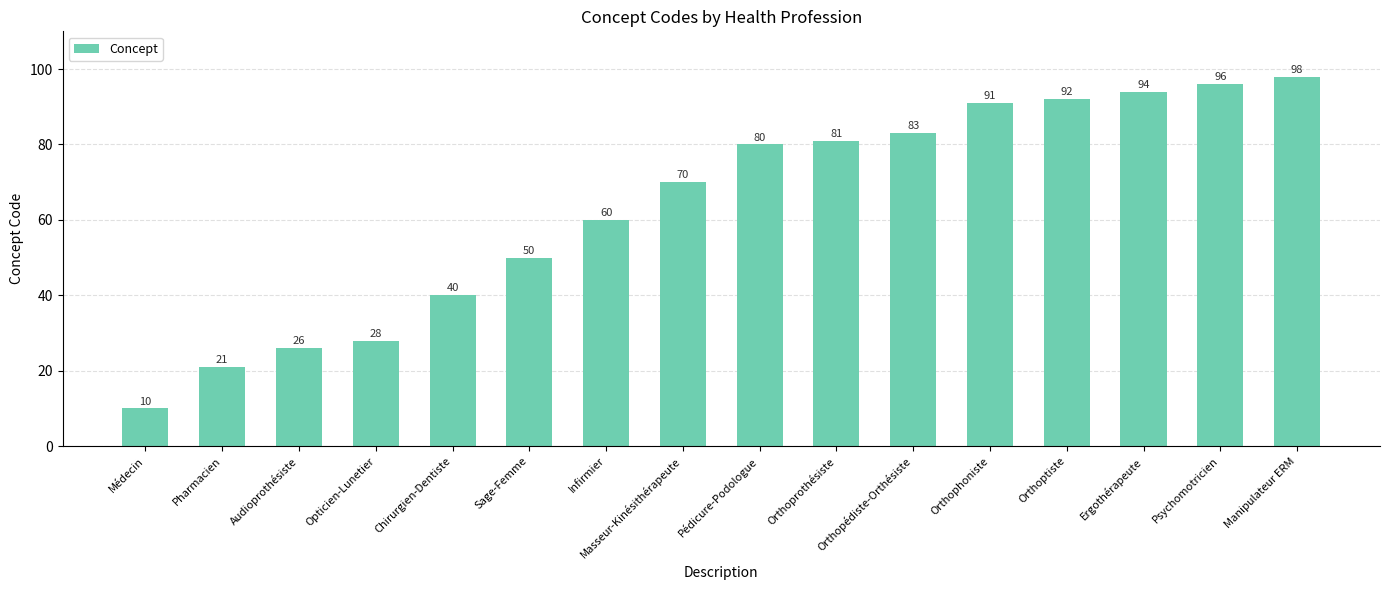

Rank the categories by value from highest to lowest.

Manipulateur ERM, Psychomotricien, Ergothérapeute, Orthoptiste, Orthophoniste, Orthopédiste-Orthésiste, Orthoprothésiste, Pédicure-Podologue, Masseur-Kinésithérapeute, Infirmier, Sage-Femme, Chirurgien-Dentiste, Opticien-Lunetier, Audioprothésiste, Pharmacien, Médecin